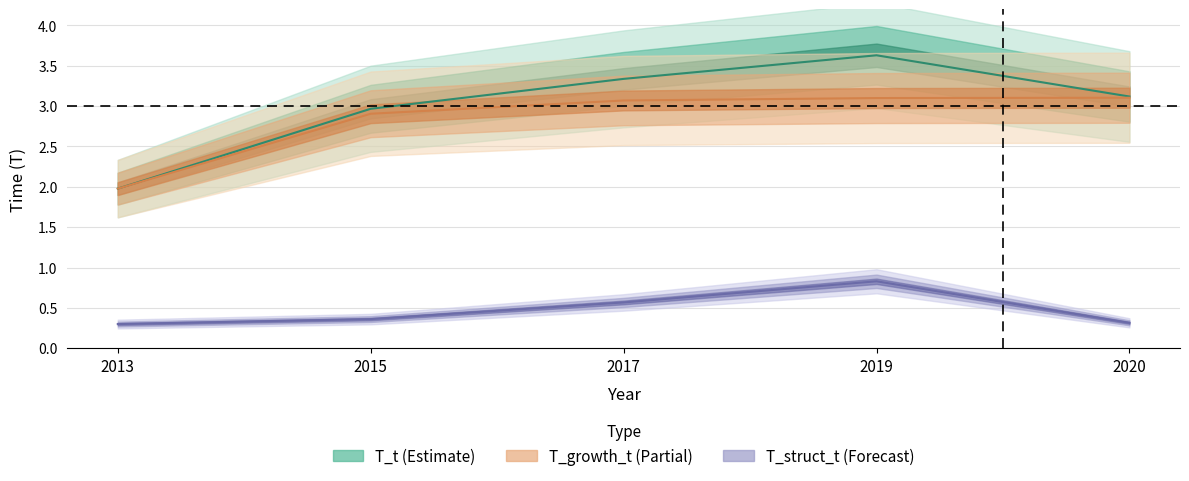

True or false: T_t has more than 0 points higher than both neighbors.

True